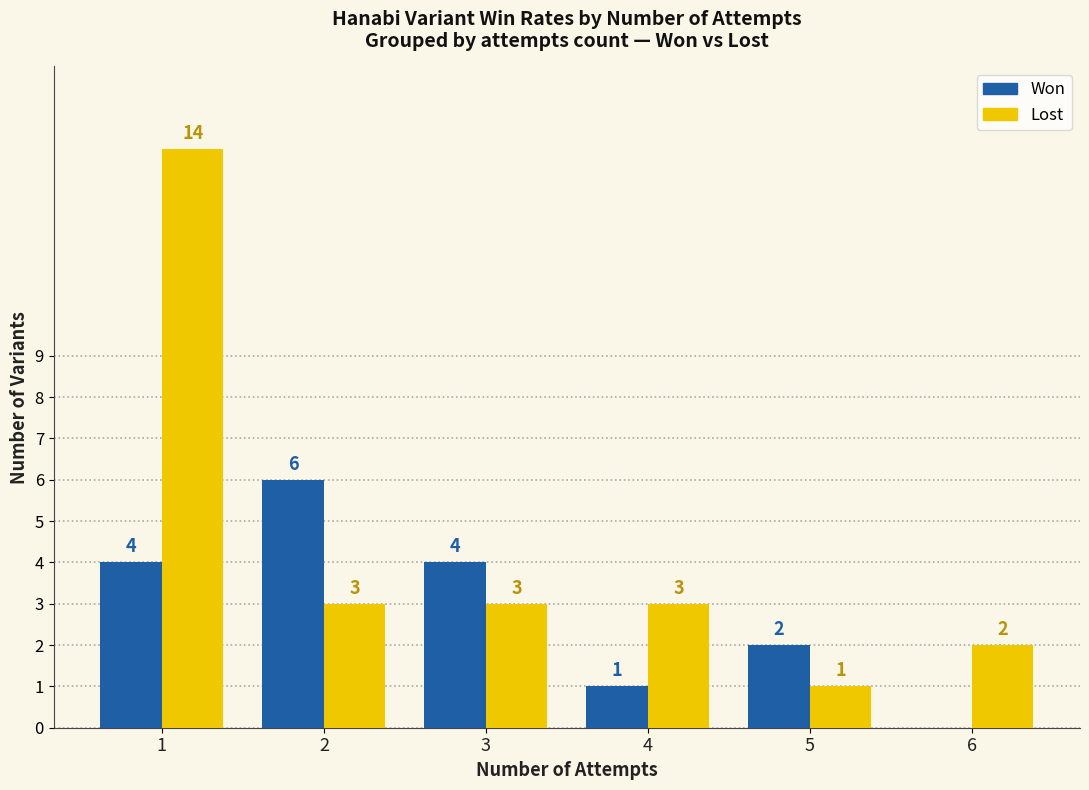

Between 1 and 4, which series saw the biggest shift?

Lost